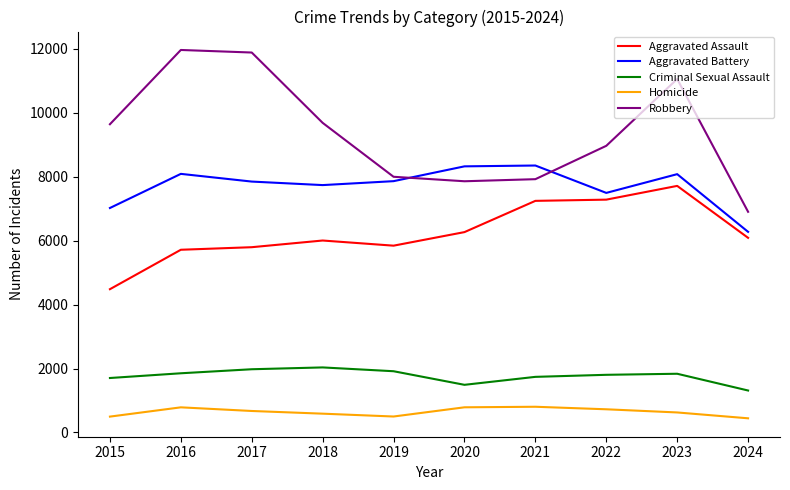

Does the chart display data point markers on the line(s)?

No